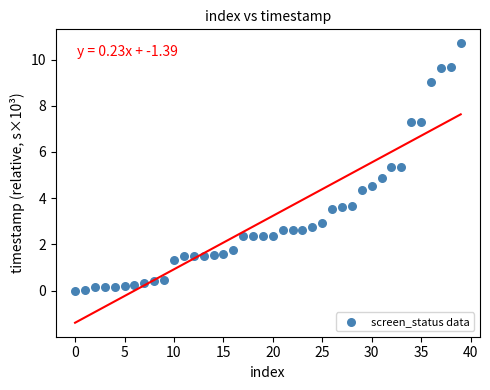

What is the range of Y values (max minus min)?

10.7